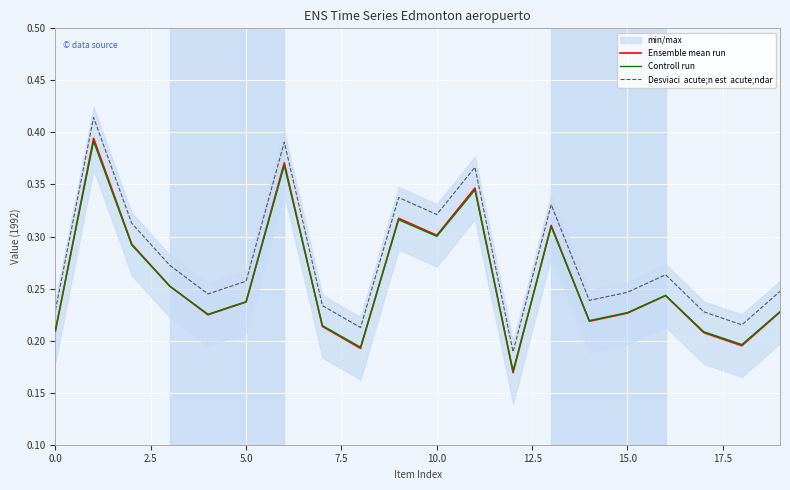

The Controll run series shows 0.2 at 12. True or false?

False